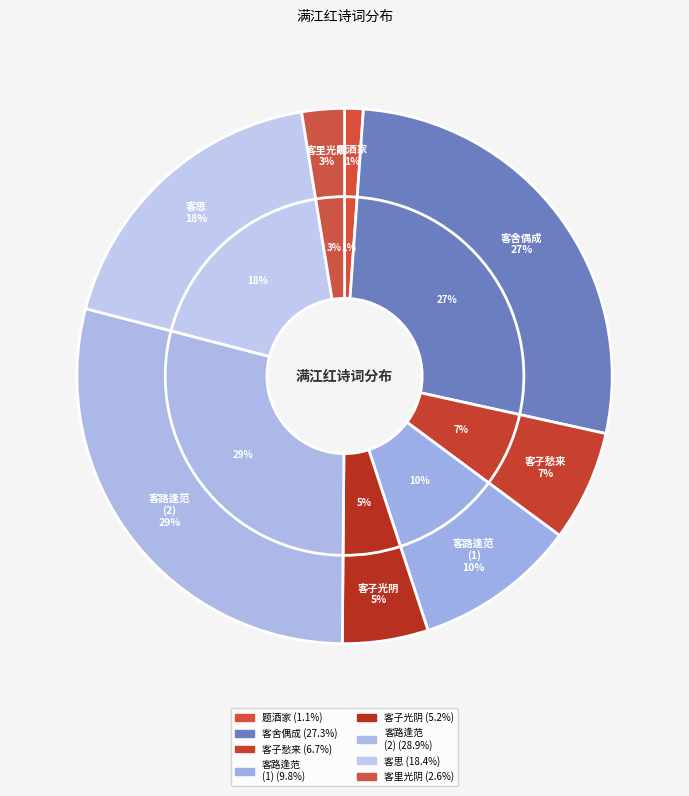

To the nearest percent, what is the average slice percentage?

12%